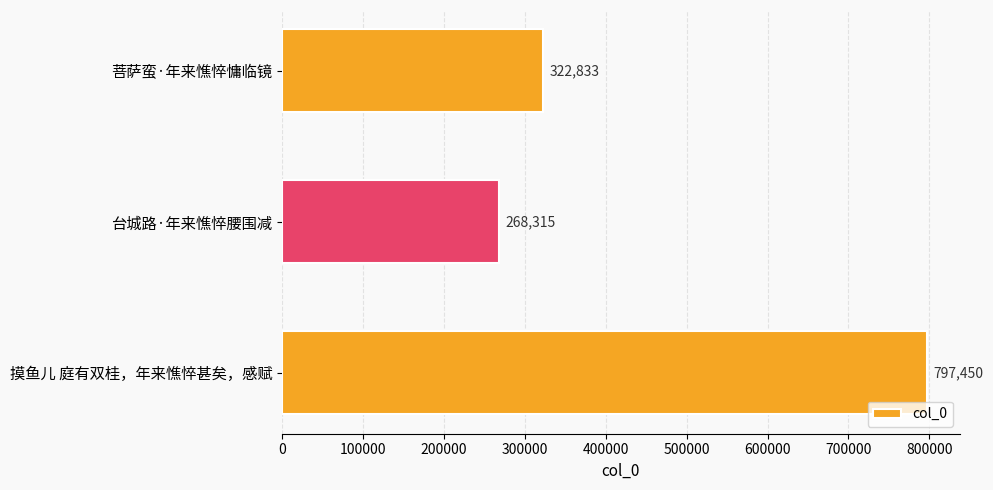

Between 台城路·年来憔悴腰围减 and 菩萨蛮·年来憔悴慵临镜, which is larger?

菩萨蛮·年来憔悴慵临镜